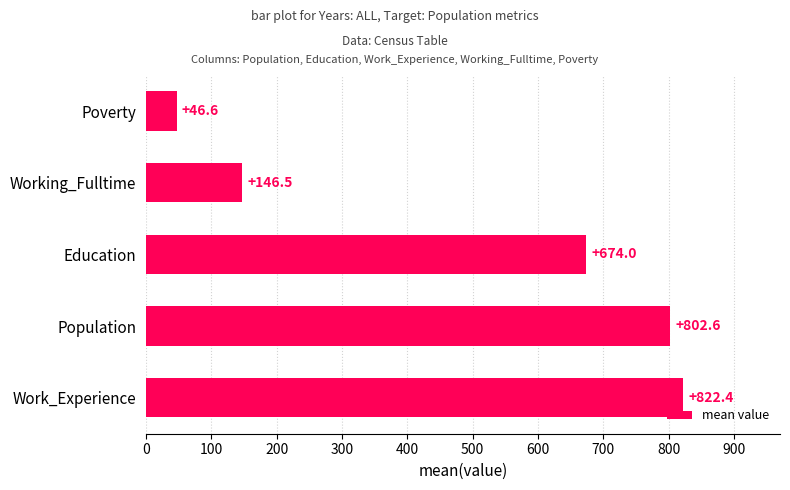

At which label is the value closest to 434?

Education